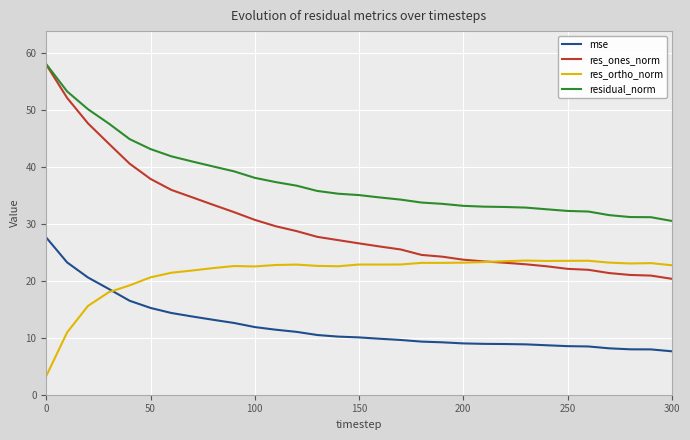

True or false: residual_norm and mse intersect in this chart.

False